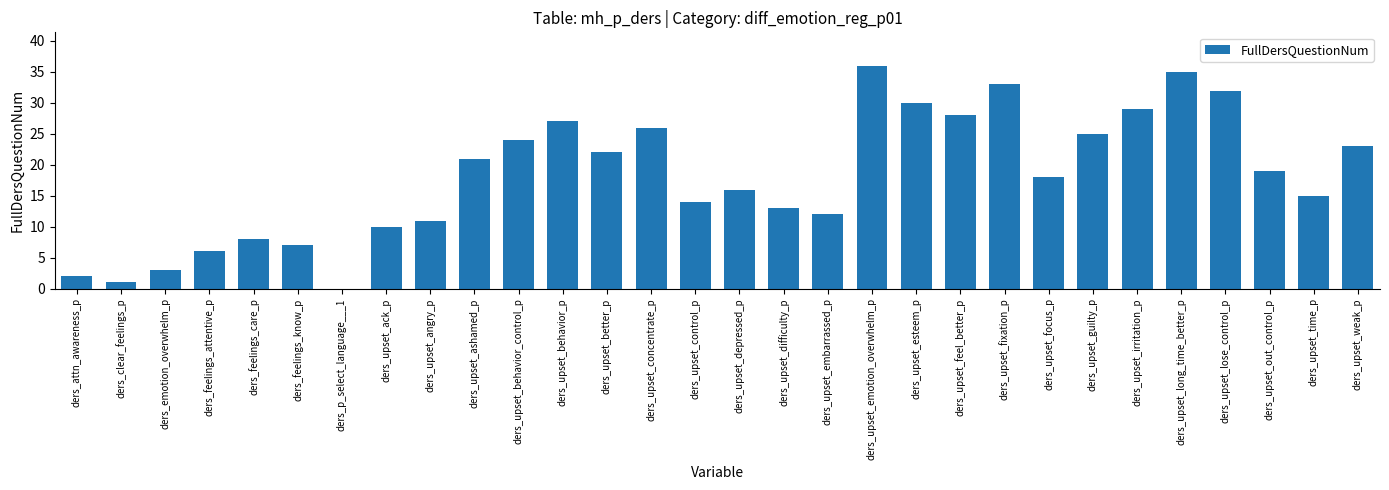

Is it true that the value at ders_feelings_know_p is 4?

False